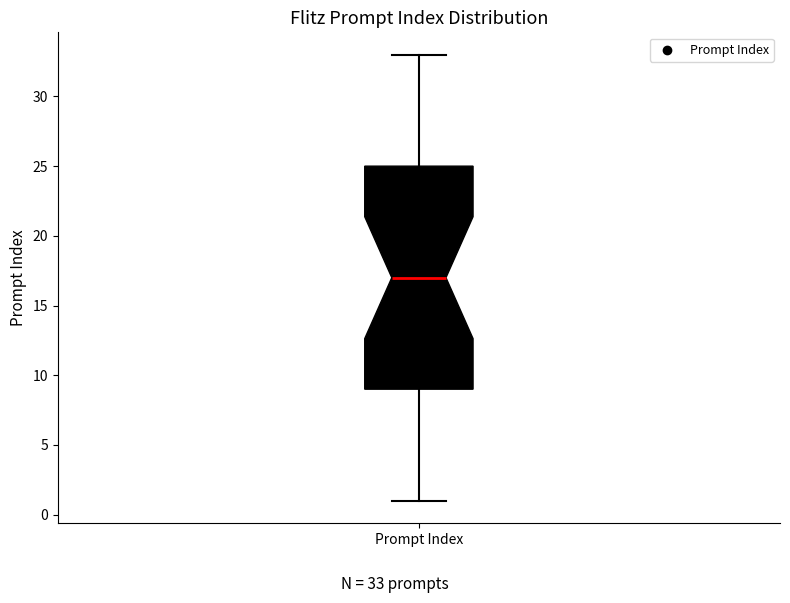

Where does the lower whisker of the box for Prompt Index end on the y-axis? The values are not printed on the chart, so give them approximately, as read against the axis.

1